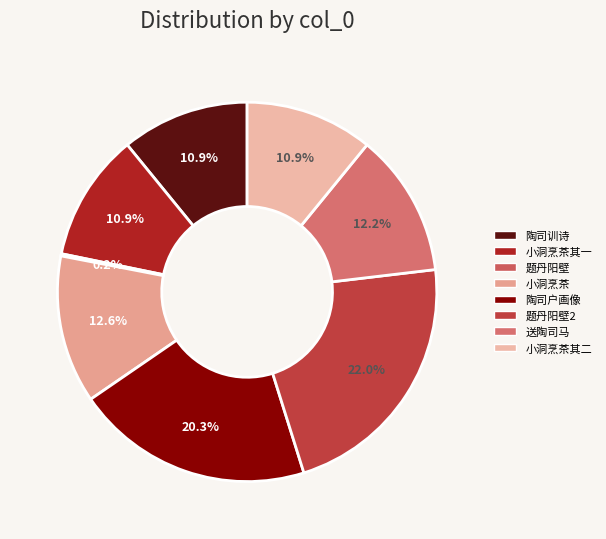

How many slices are in this pie chart?

8